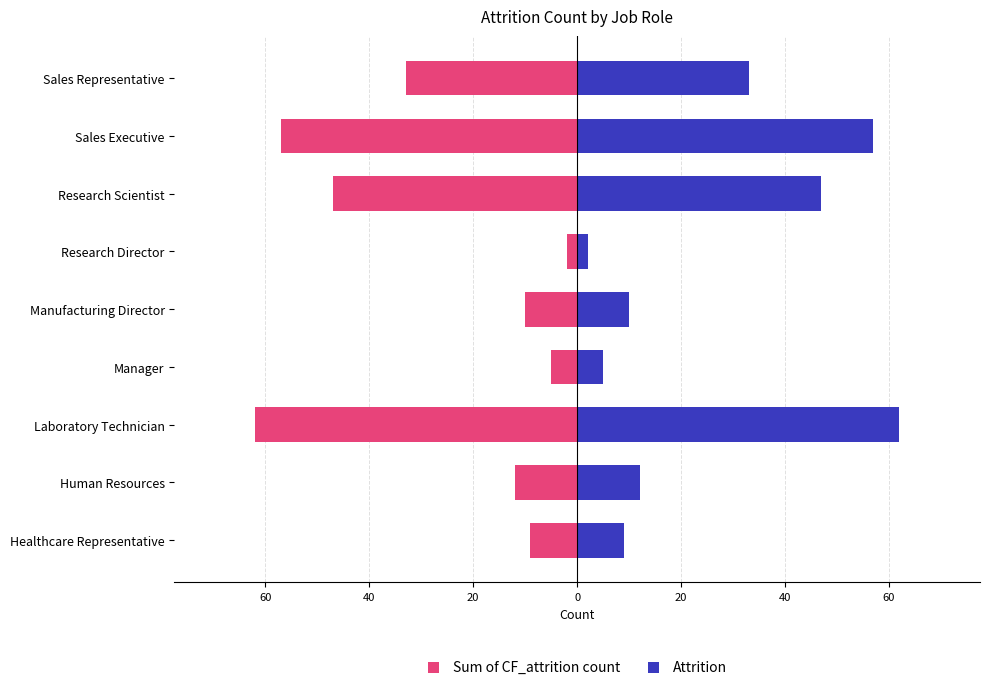

Are the bars horizontal?

Yes